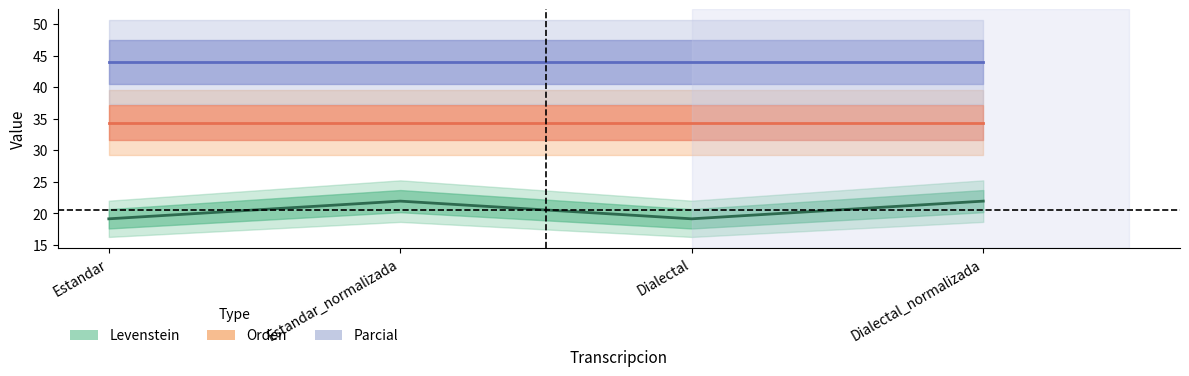

True or false: Orden and Levenstein cross at least once.

False